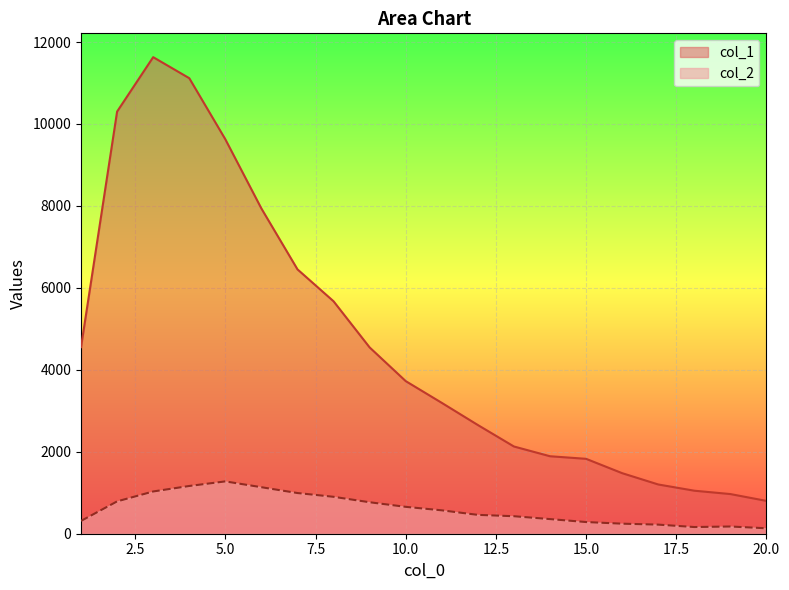

How many lines are shown in the chart?

2